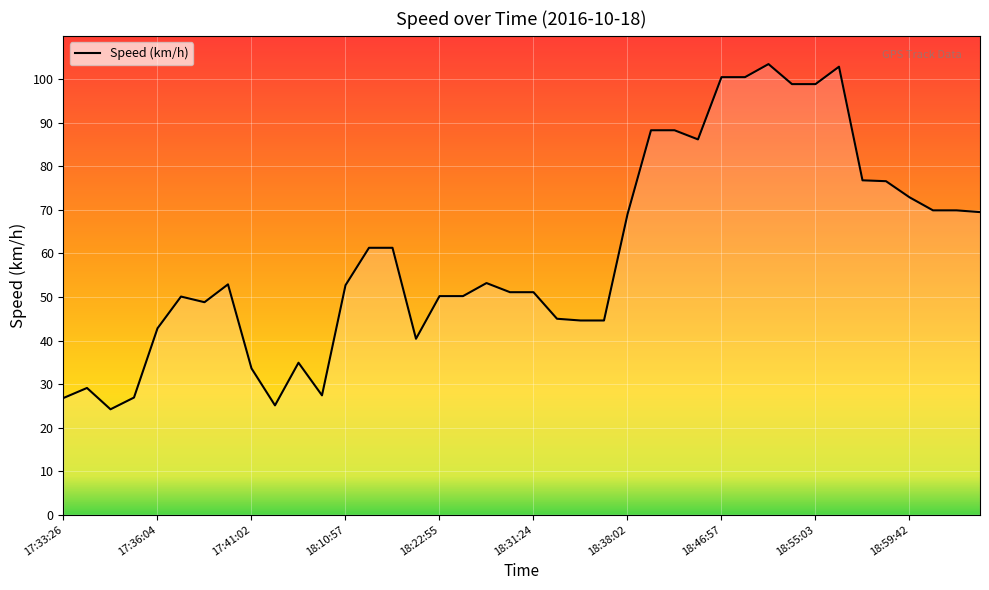

What is the greatest value displayed?

103.5